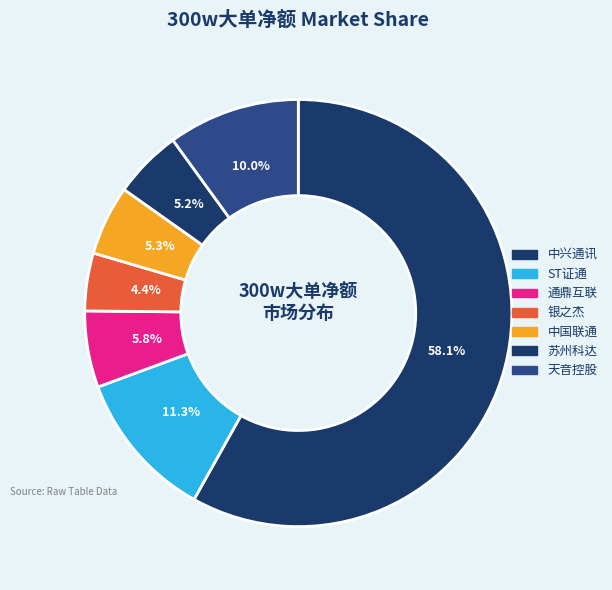

Count the number of slices in the pie.

7